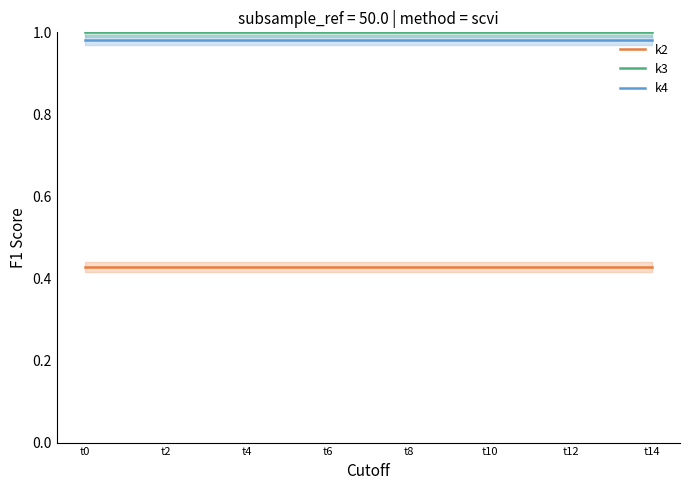

Is it true that k3 equals 0.5 at t2?

False